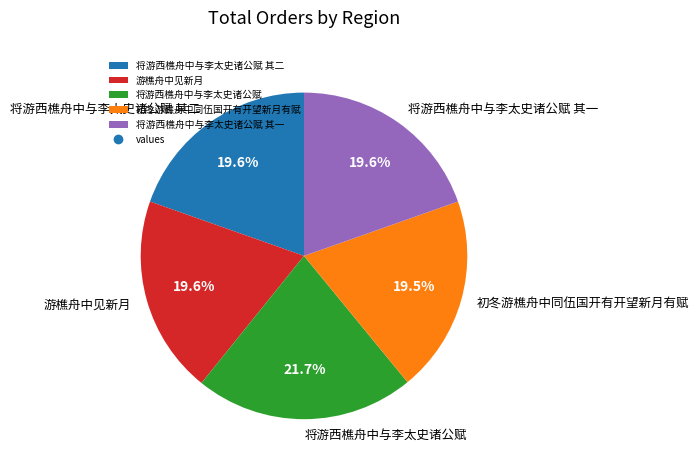

To the nearest percent, what portion does 将游西樵舟中与李太史诸公赋 represent?

22%